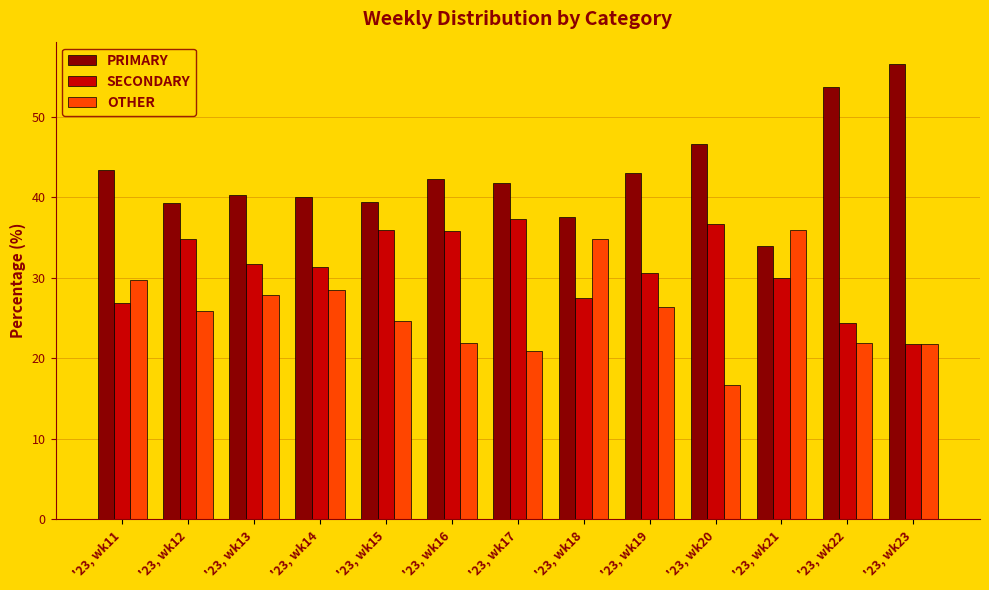

What is the difference between the maximum and minimum values in the SECONDARY series?

15.6